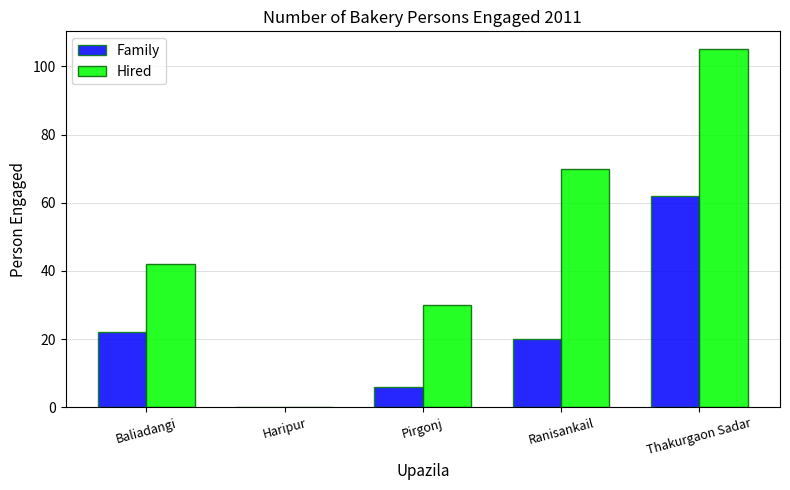

Are the bars horizontal?

No